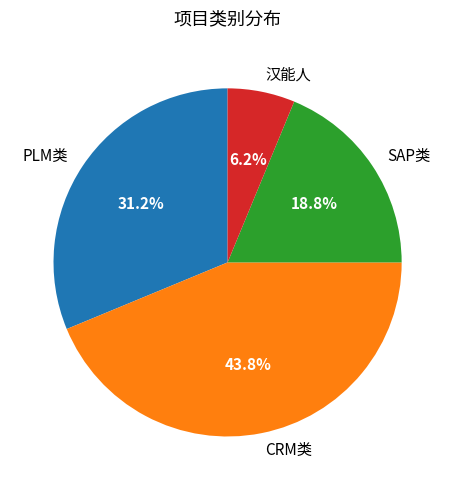

What percentage is NOT represented by SAP类?

81.2%